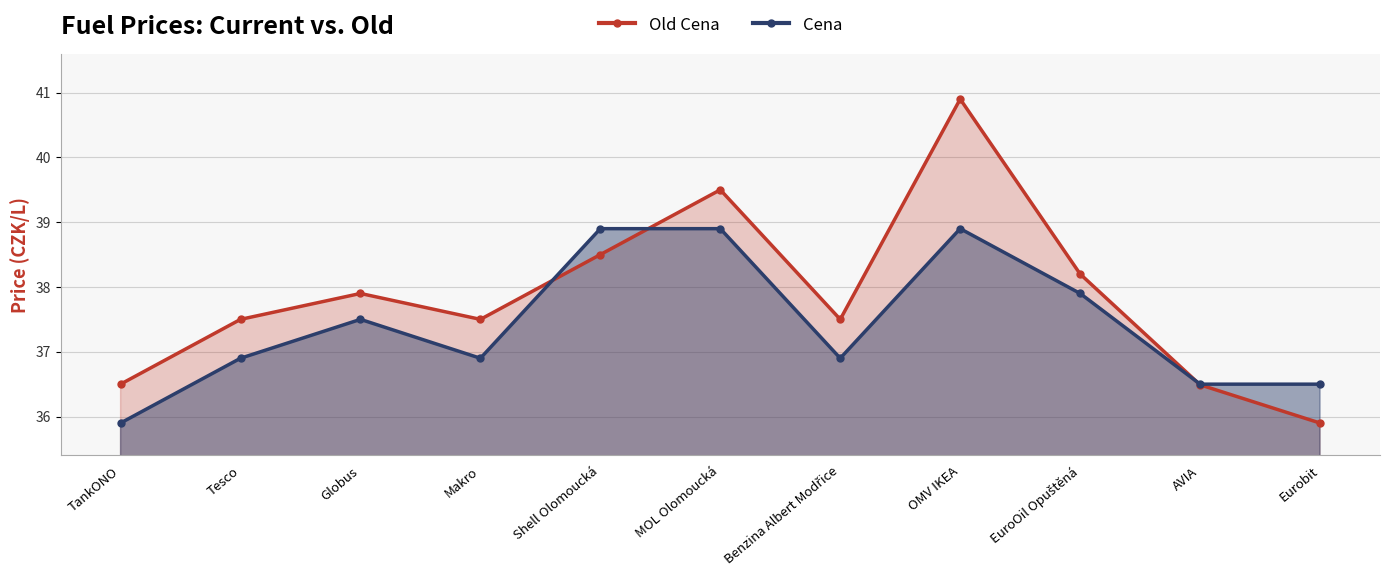

Where is the first local maximum for Cena?

Globus